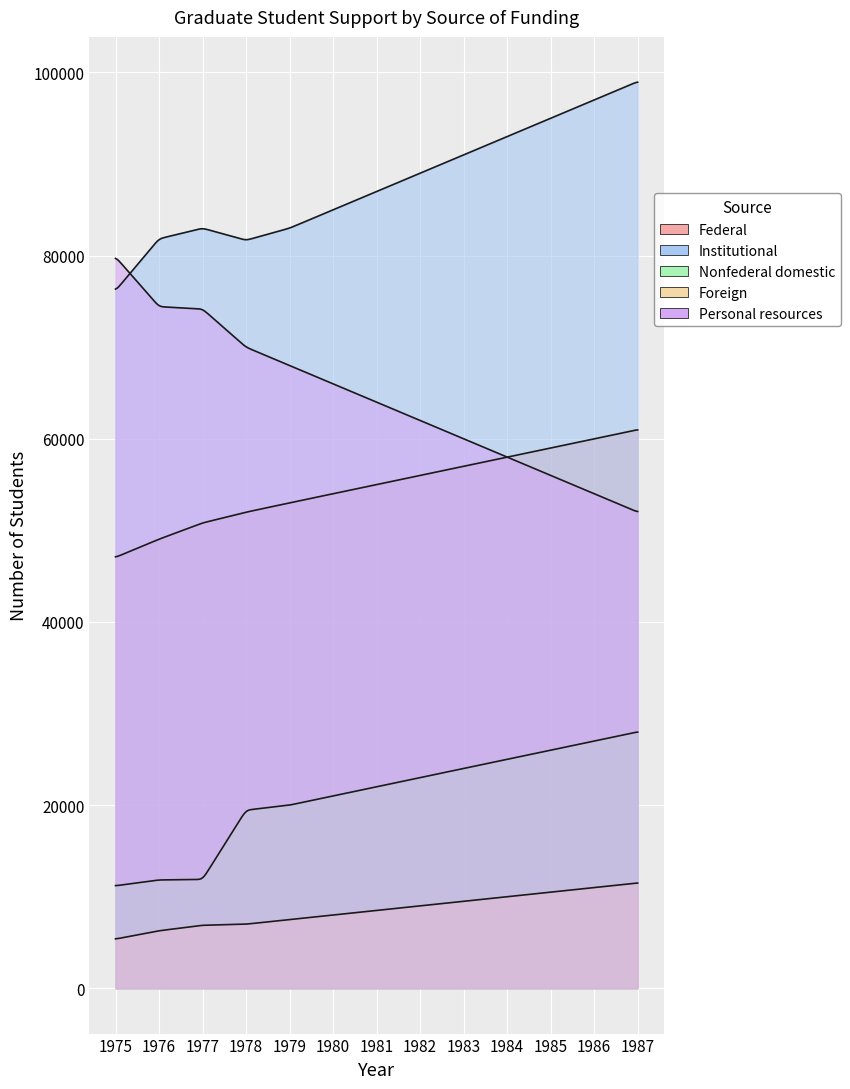

Which has a higher value, 1987 or 1976?

1987